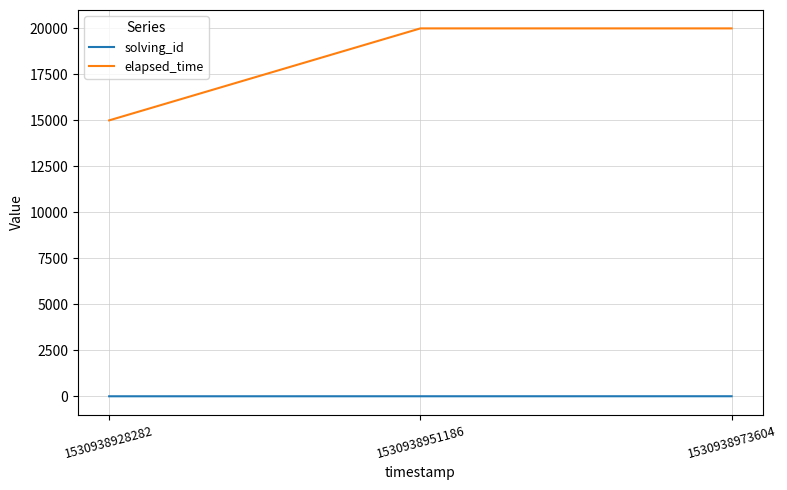

The value of elapsed_time at 1530938973604 is 20000. True or false?

True